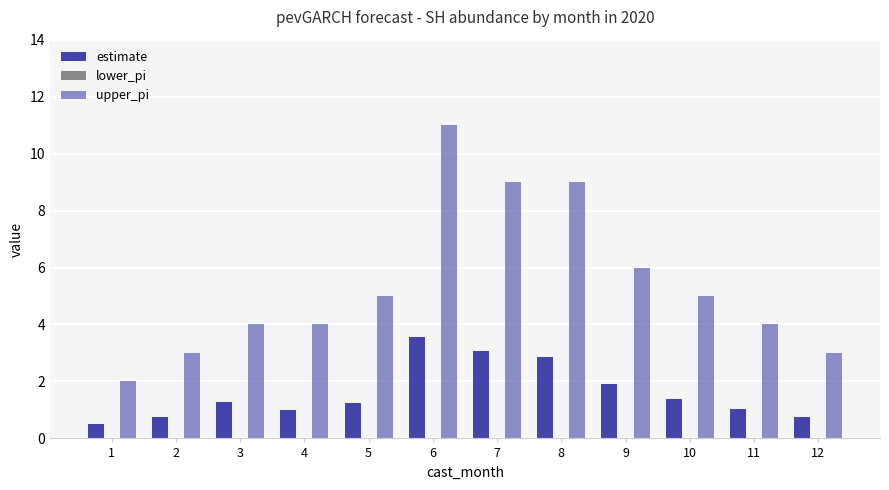

Does the chart contain any negative values?

No